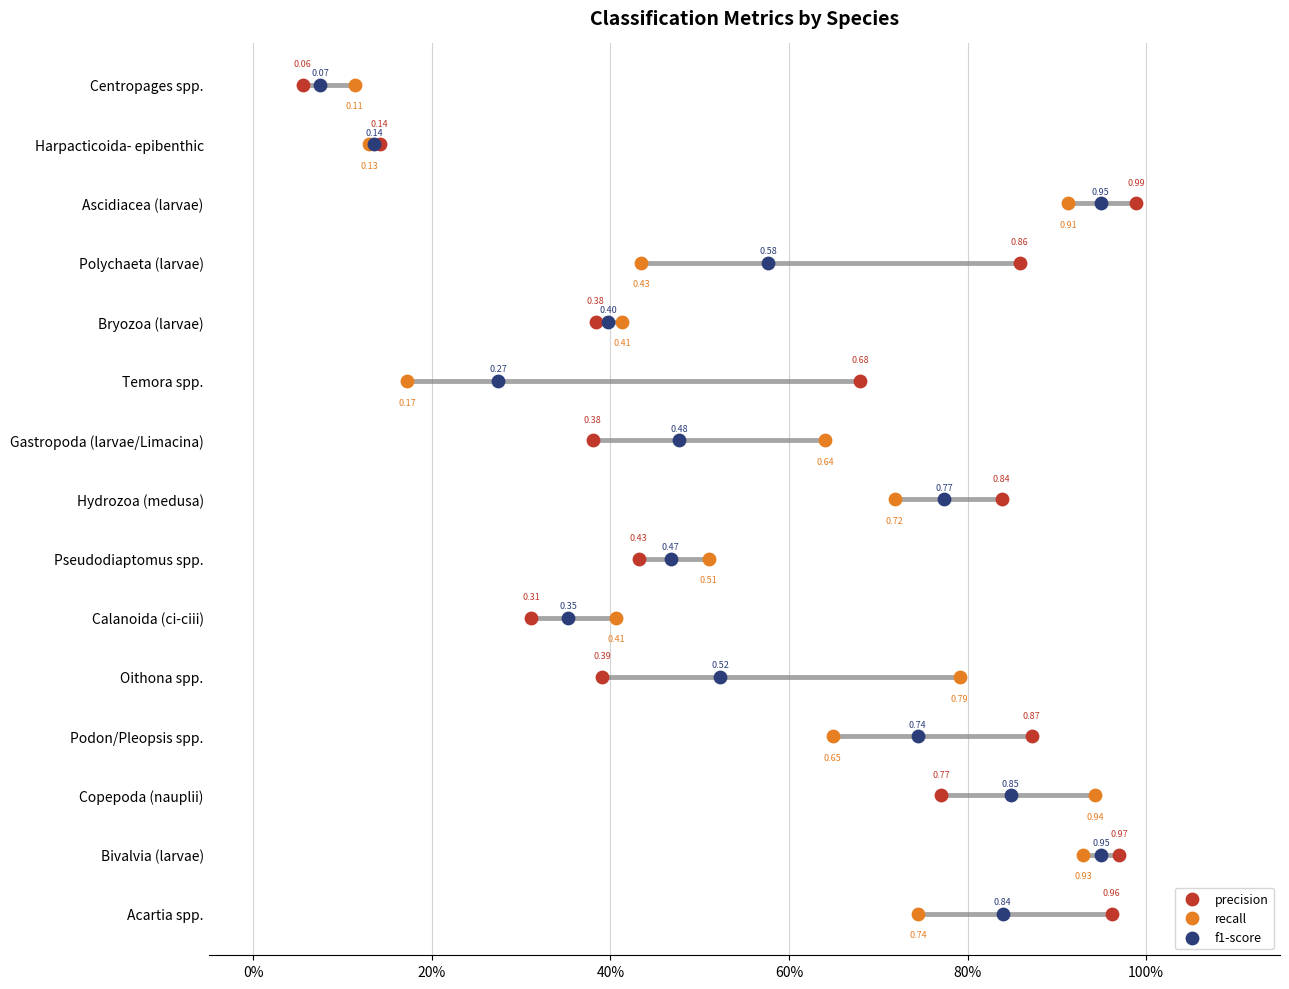

Which series contains the highest Y value?

precision